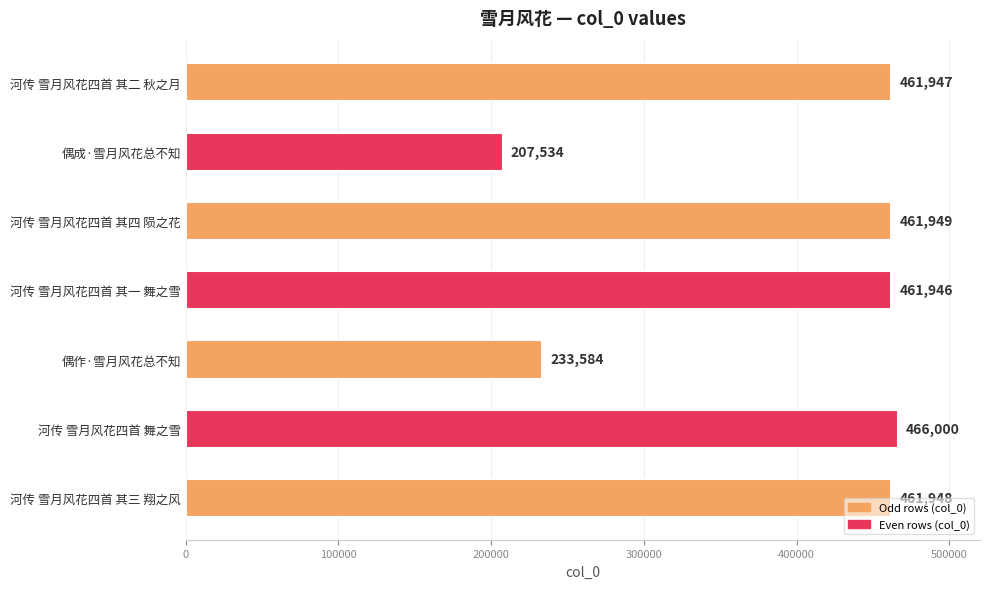

Which label corresponds to the largest value in the chart?

河传 雪月风花四首 舞之雪